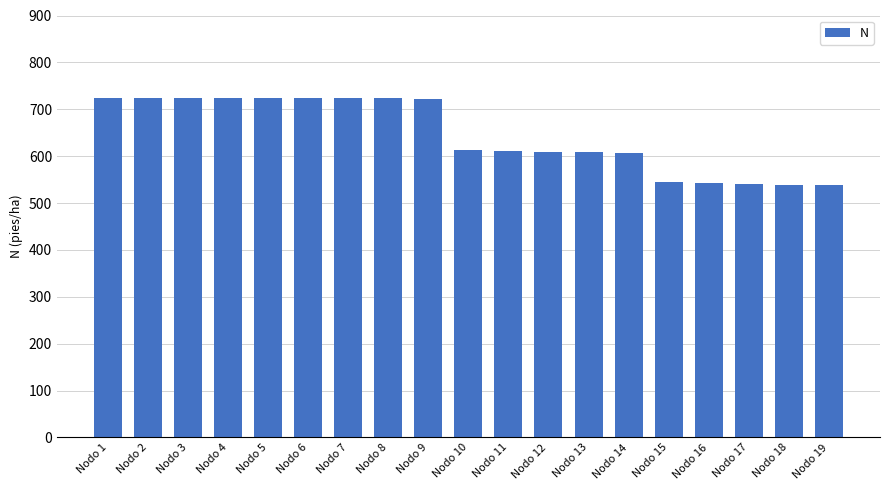

What is the difference between the values at Nodo 12 and Nodo 2?

115.1